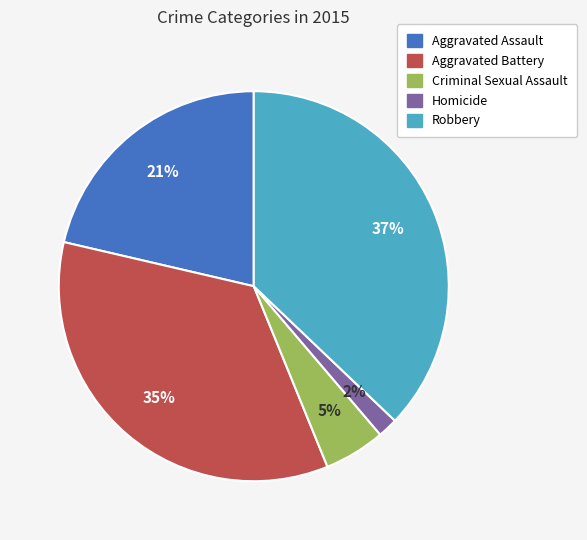

To the nearest percent, what percentage of the pie is Criminal Sexual Assault?

5%